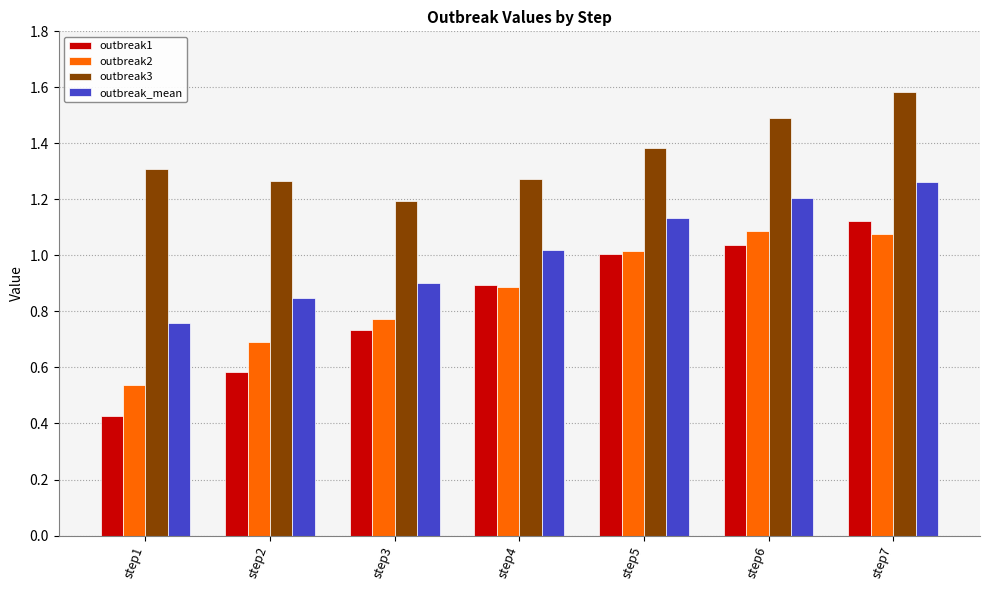

Where is outbreak1 nearest to the value 0?

step1